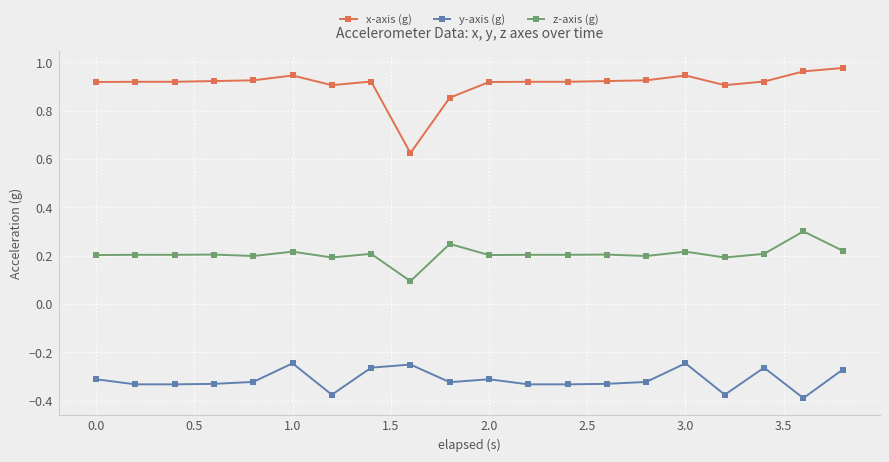

What is the sum of all z-axis (g) values?

4.1